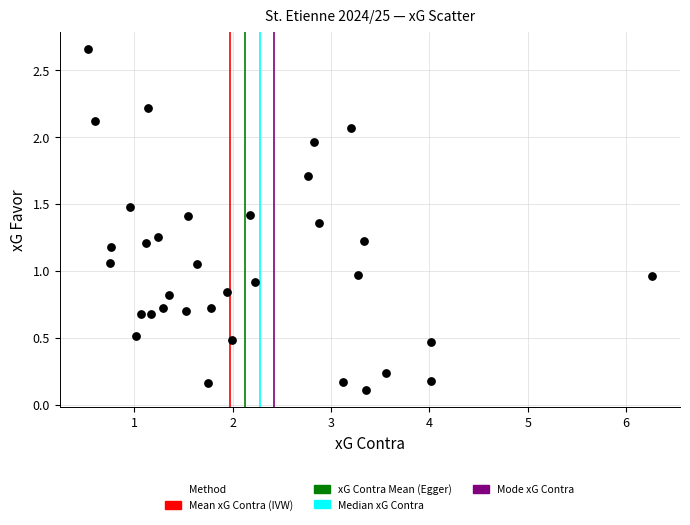

What is the range of X values (max minus min)?

5.7